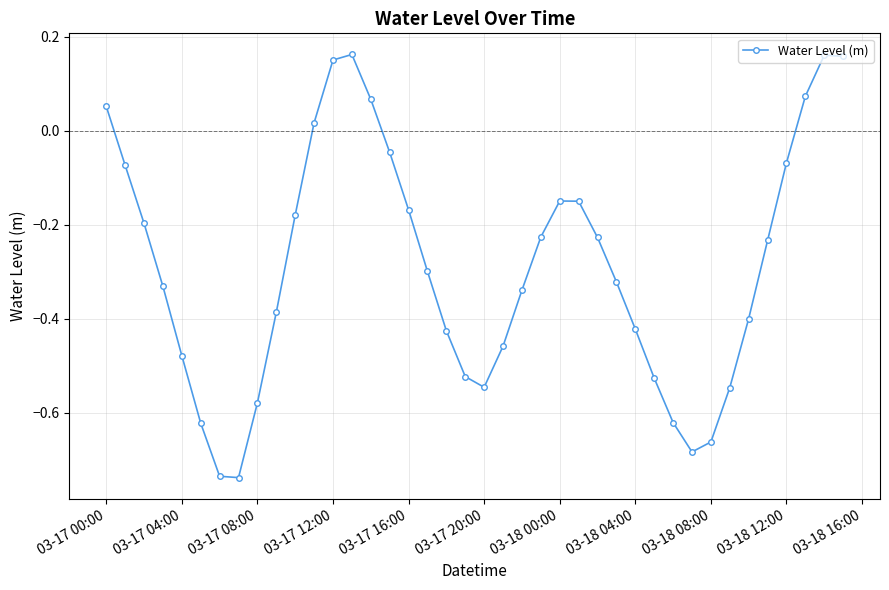

What is the sum of all values?

-11.5